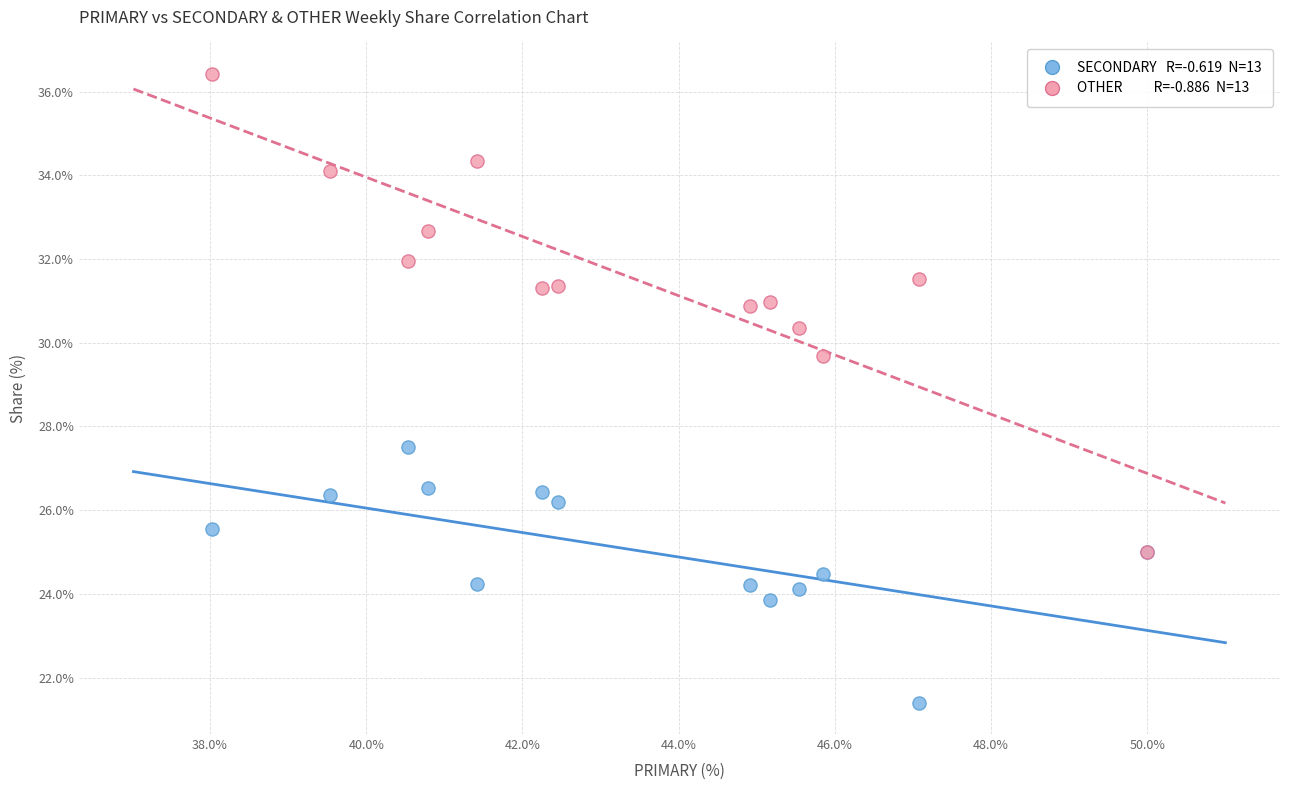

Across all series, what Y value is closest to 28?

27.5